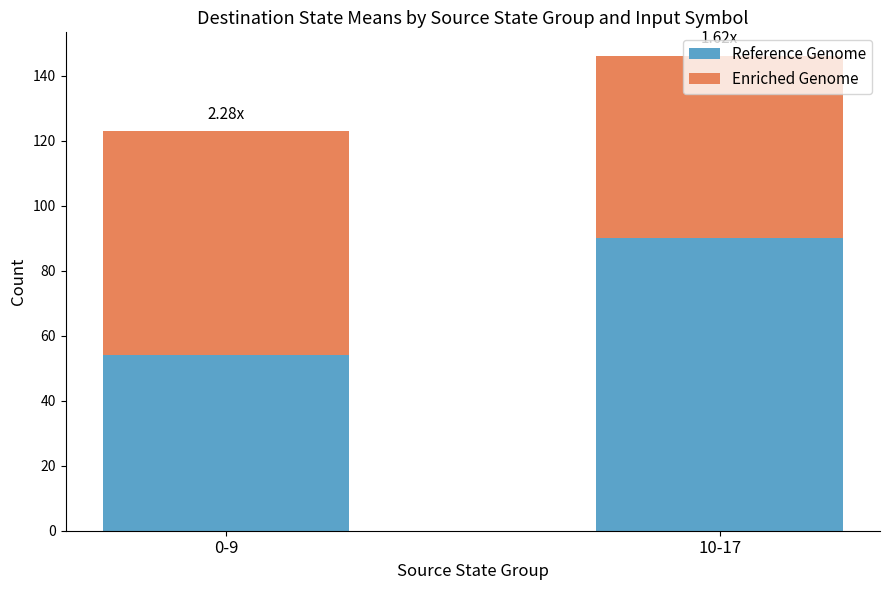

What is the total value across all series at 0-9?

123